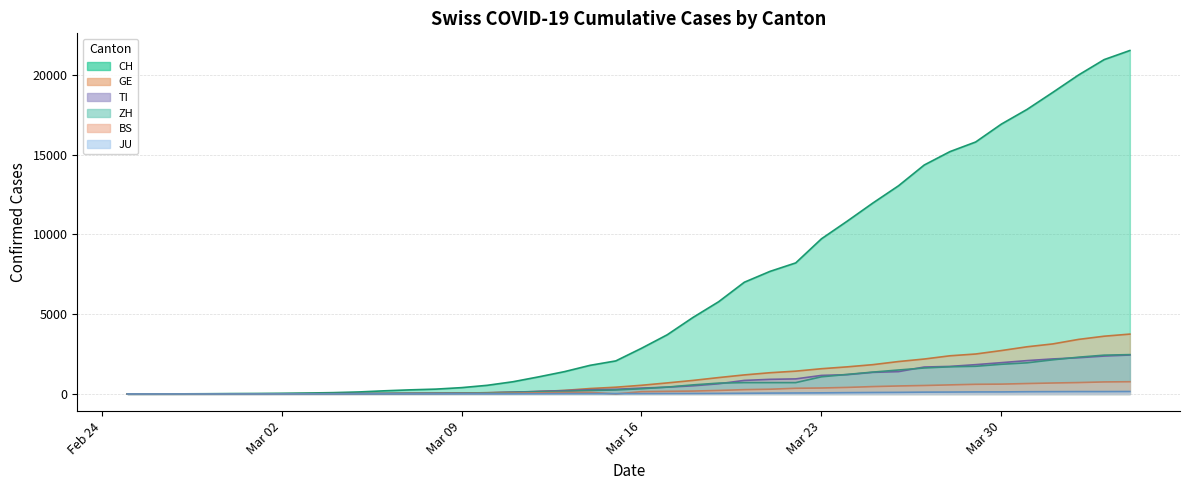

How many lines are shown in the chart?

6